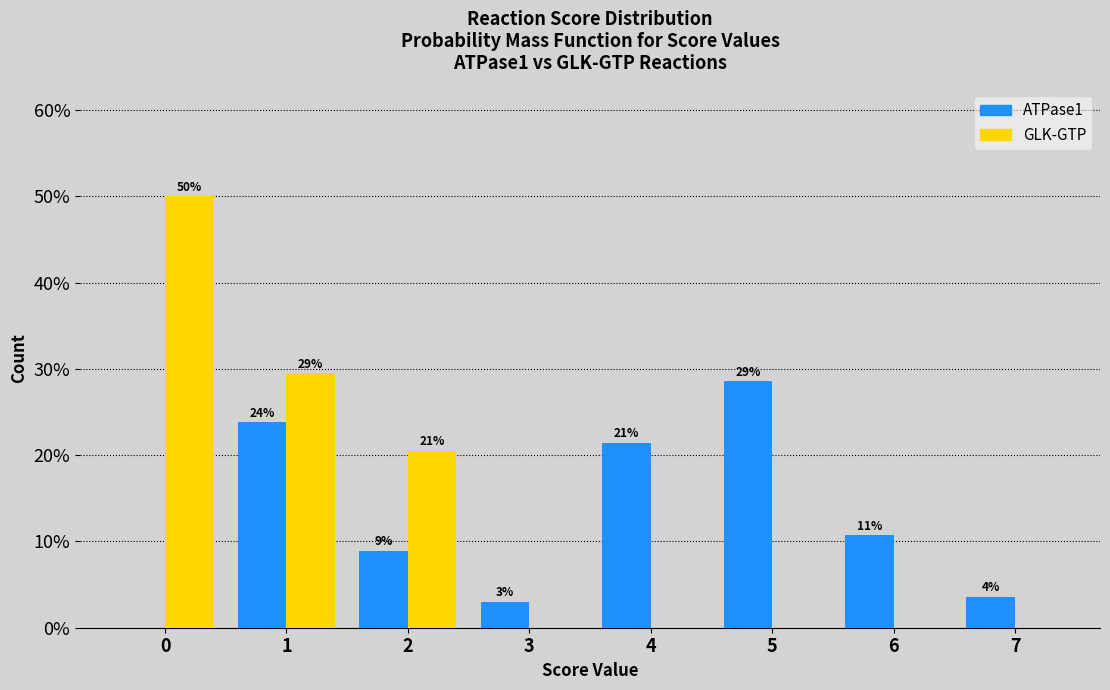

How many groups of bars are there?

8